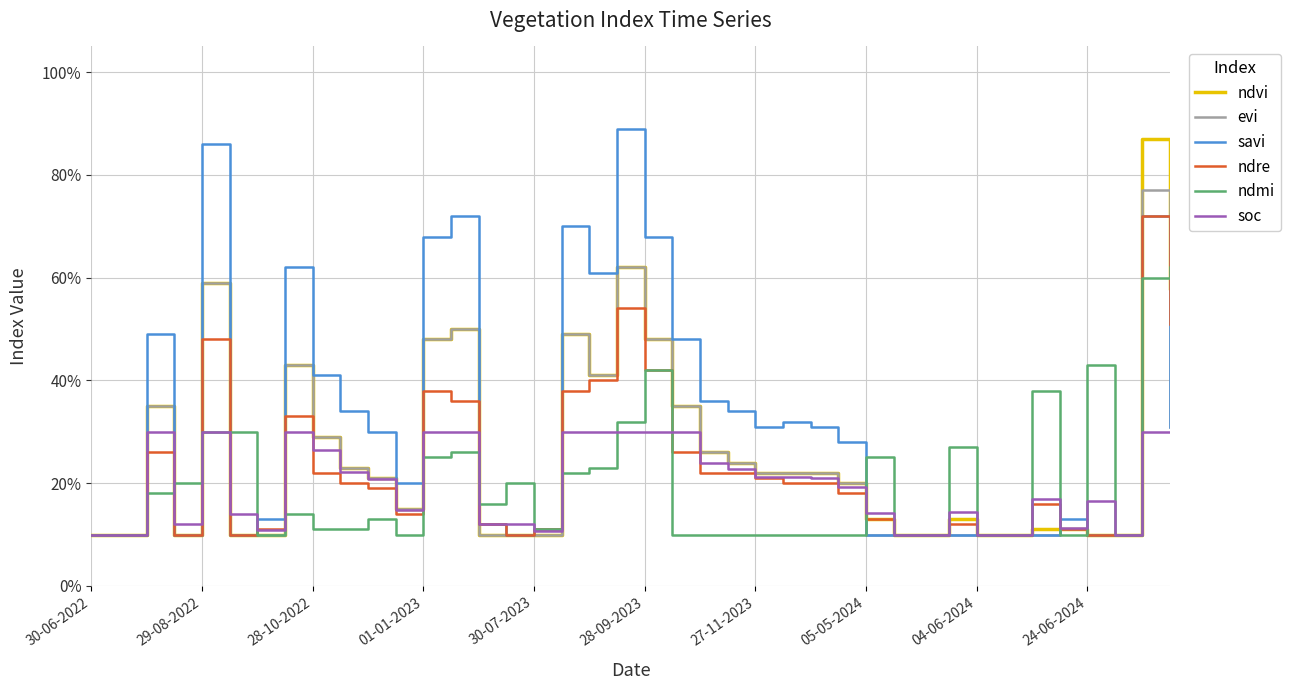

Does the chart have visible grid lines?

Yes